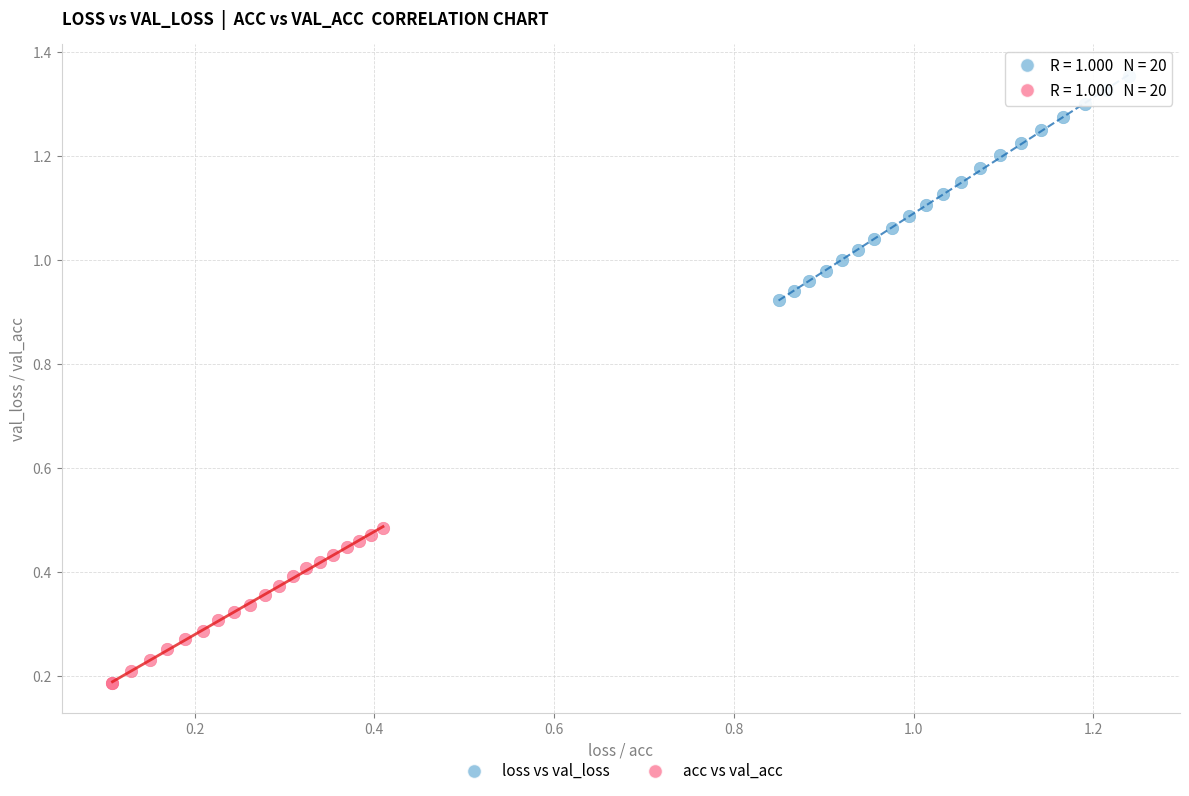

Which series reaches the maximum Y coordinate?

loss vs val_loss